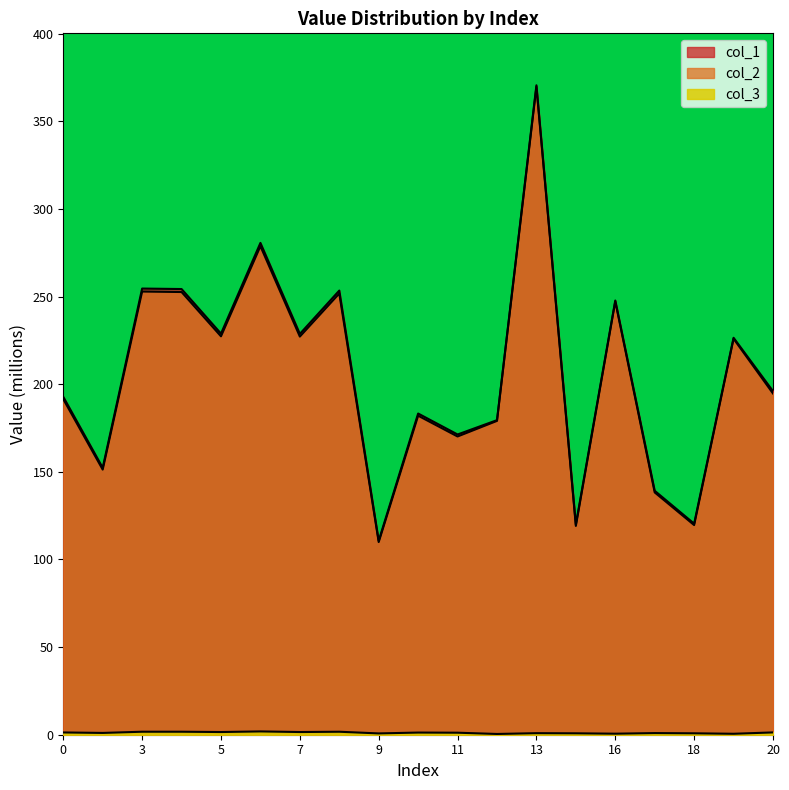

Read the col_3 value at 19.

0.5